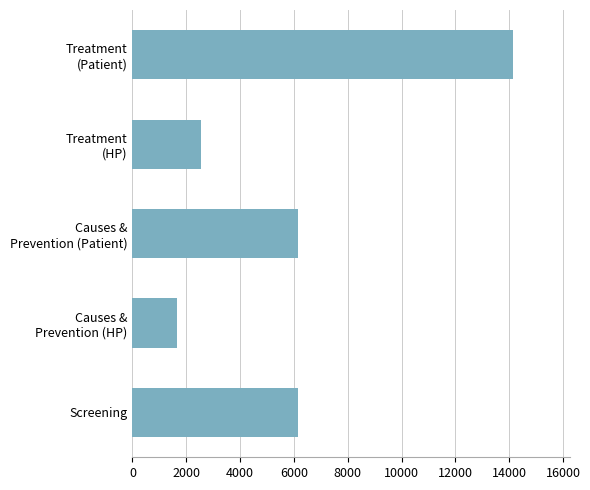

What is the label of the 5th bar from the top?

Screening